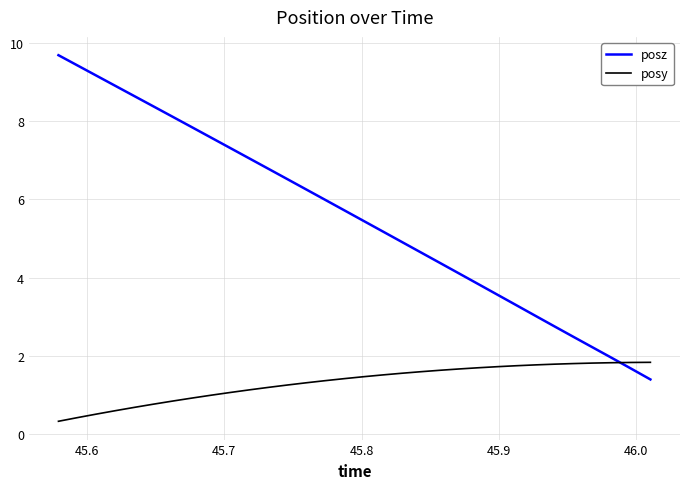

After their last crossing, which series has the higher values: posy or posz?

posy